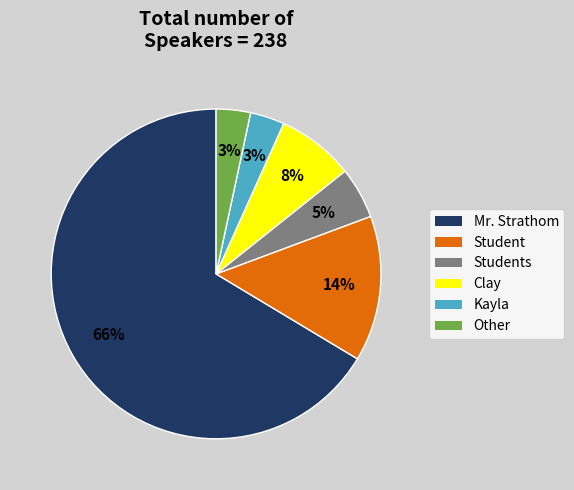

To the nearest percent, what is the average slice percentage?

17%